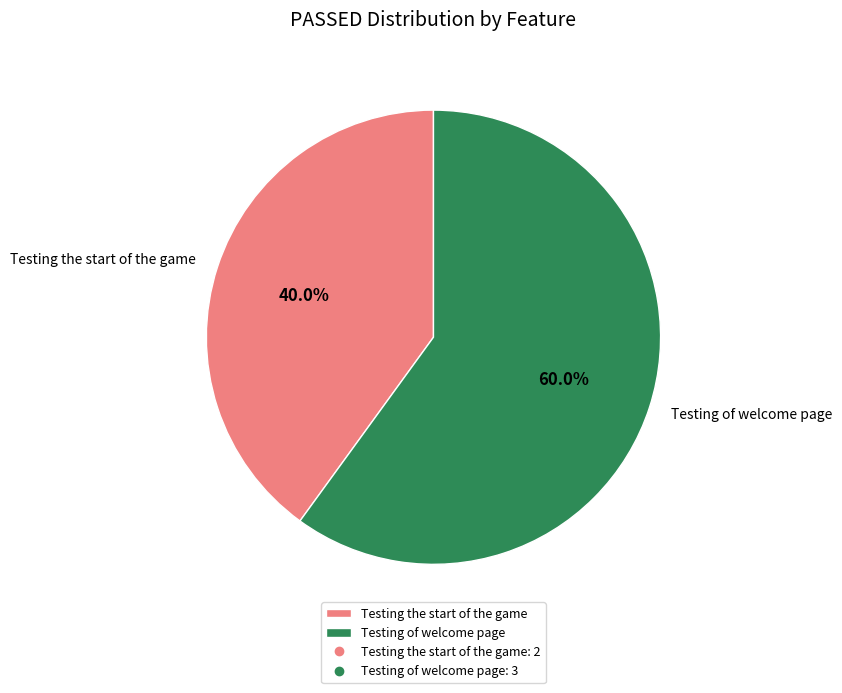

How many segments does this pie chart have?

2